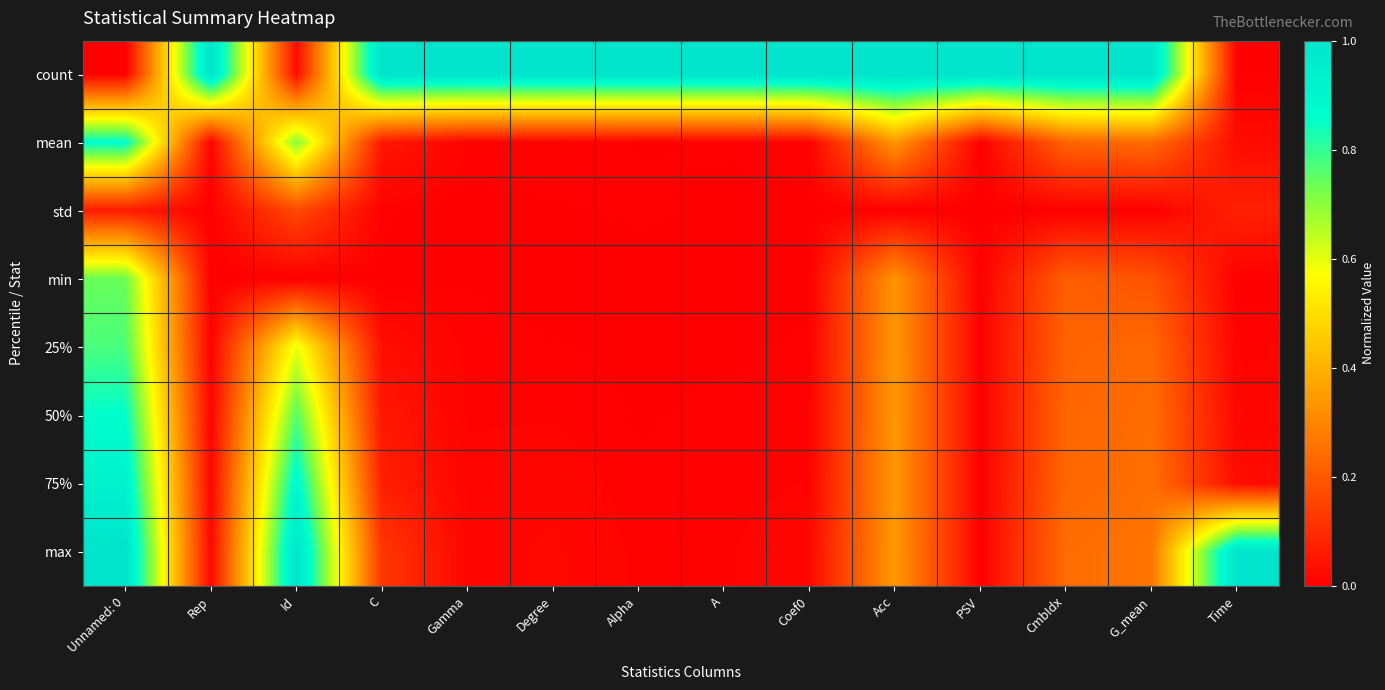

What is the total value across all series at G_mean?

2.4